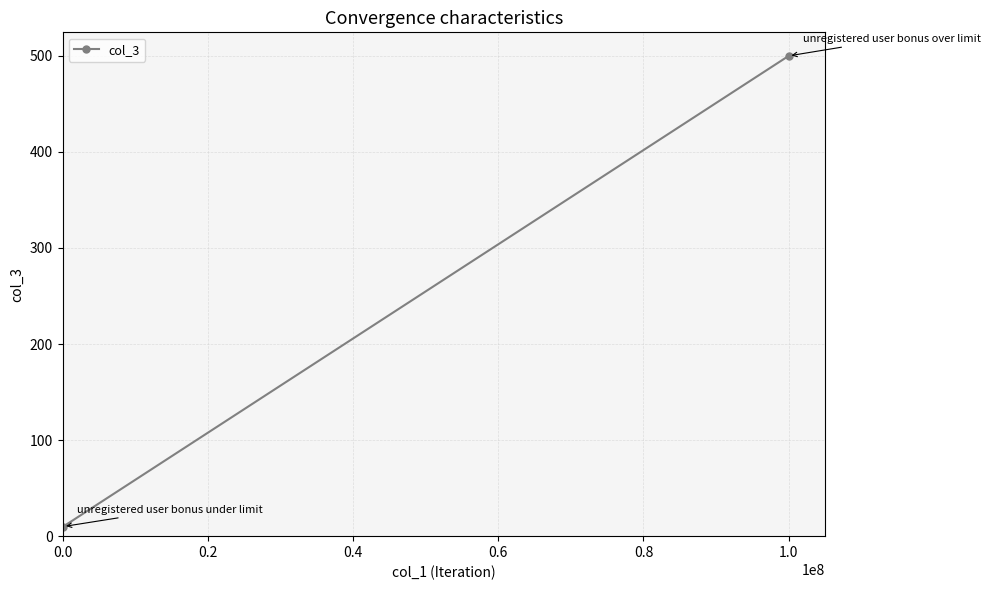

What is the change in value from 0.0 to 0.2?

+490